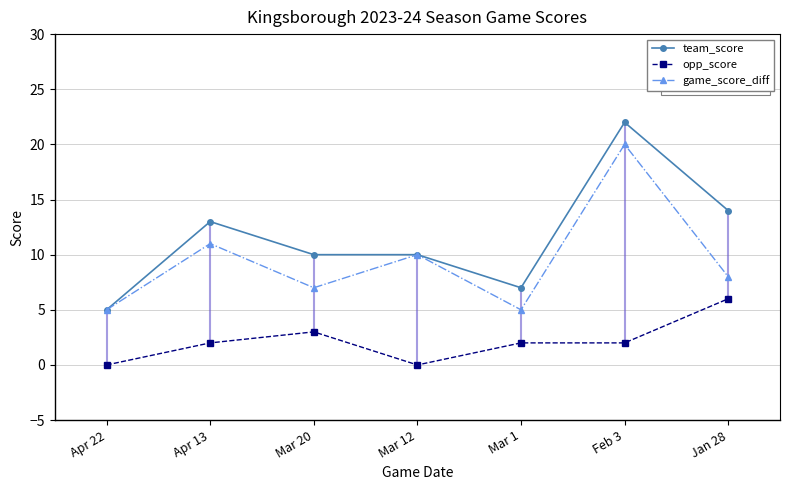

Reading left to right, extract all data points from this chart.

team_score: 5	13	10	10	7	22	14
opp_score: 0	2	3	0	2	2	6
game_score_diff: 5	11	7	10	5	20	8